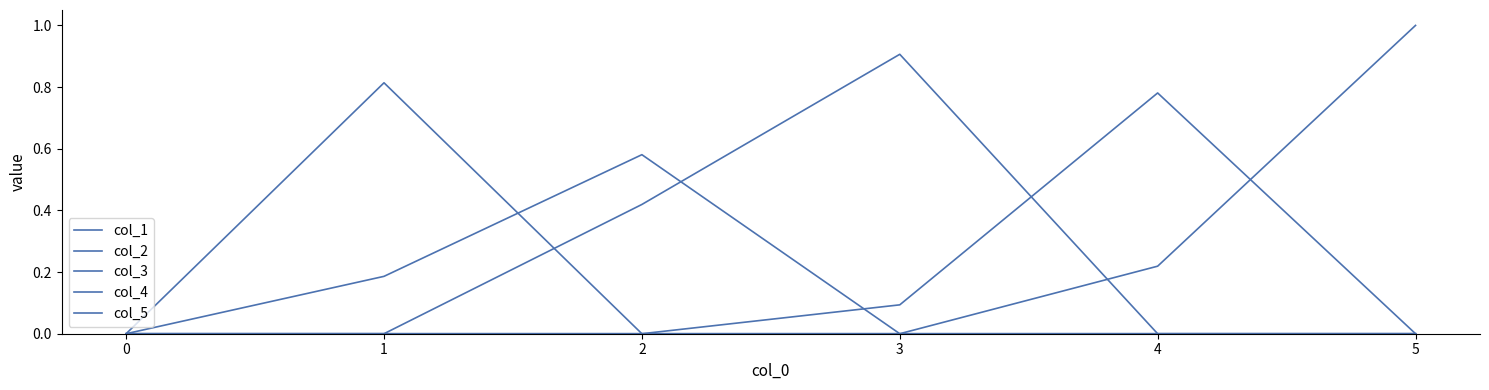

Is this an area chart (filled region under the line)?

No